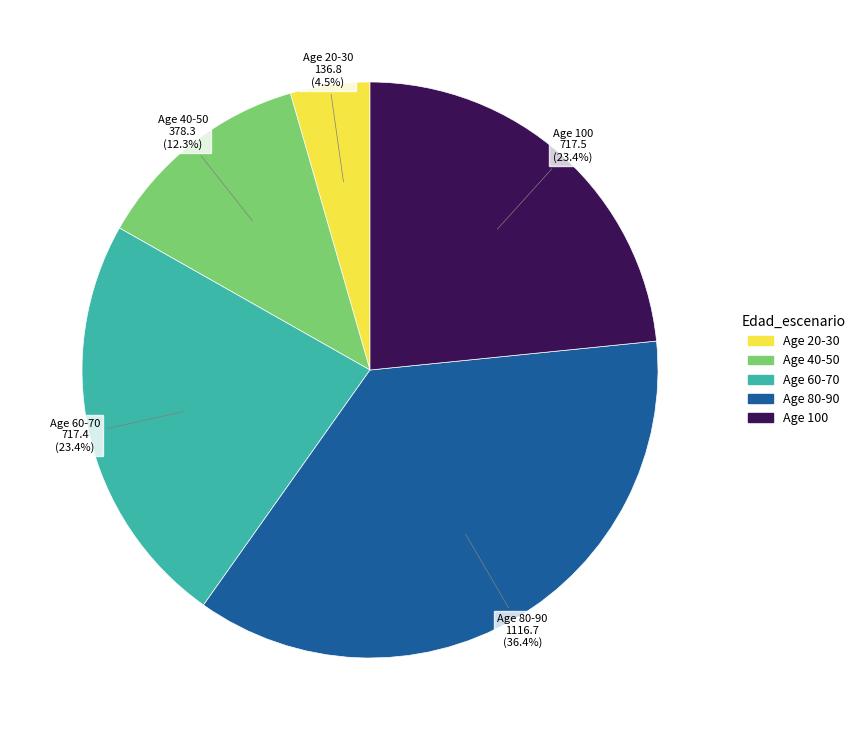

Combined, what portion of the pie is Age 20-30 and Age 60-70?

27.9%